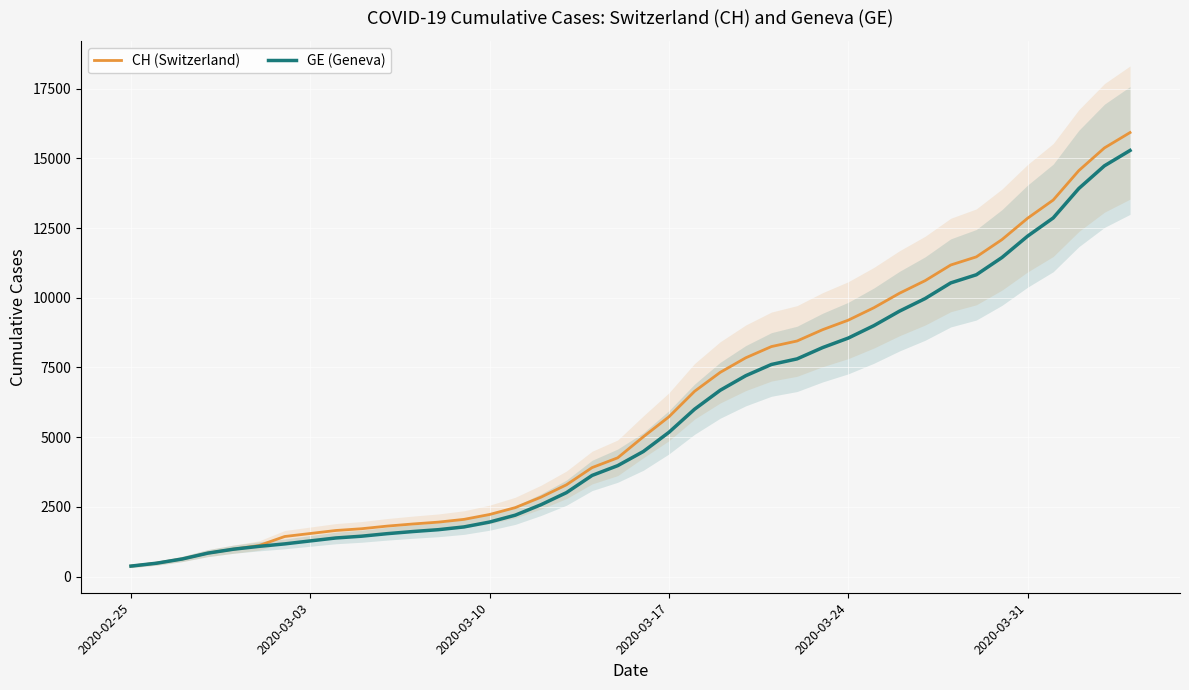

The GE (Geneva) series shows 241 at 2020-03-10. True or false?

False